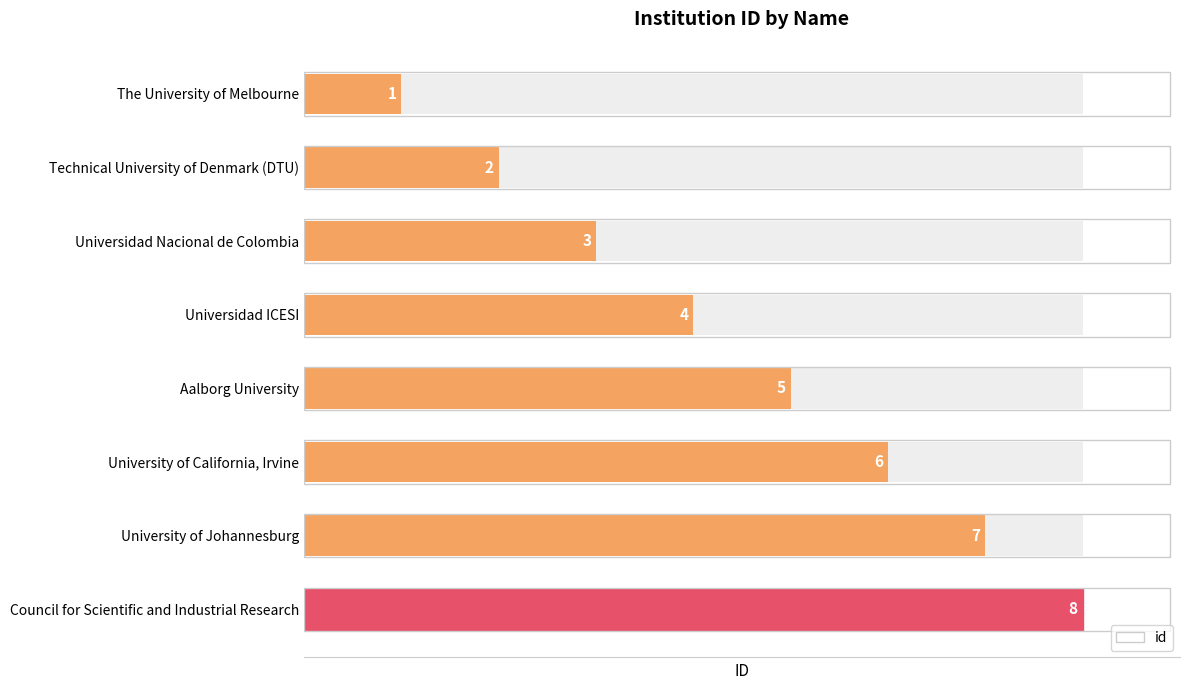

Reading left to right, what are all the values shown in this chart?

1	2	3	4	5	6	7	8